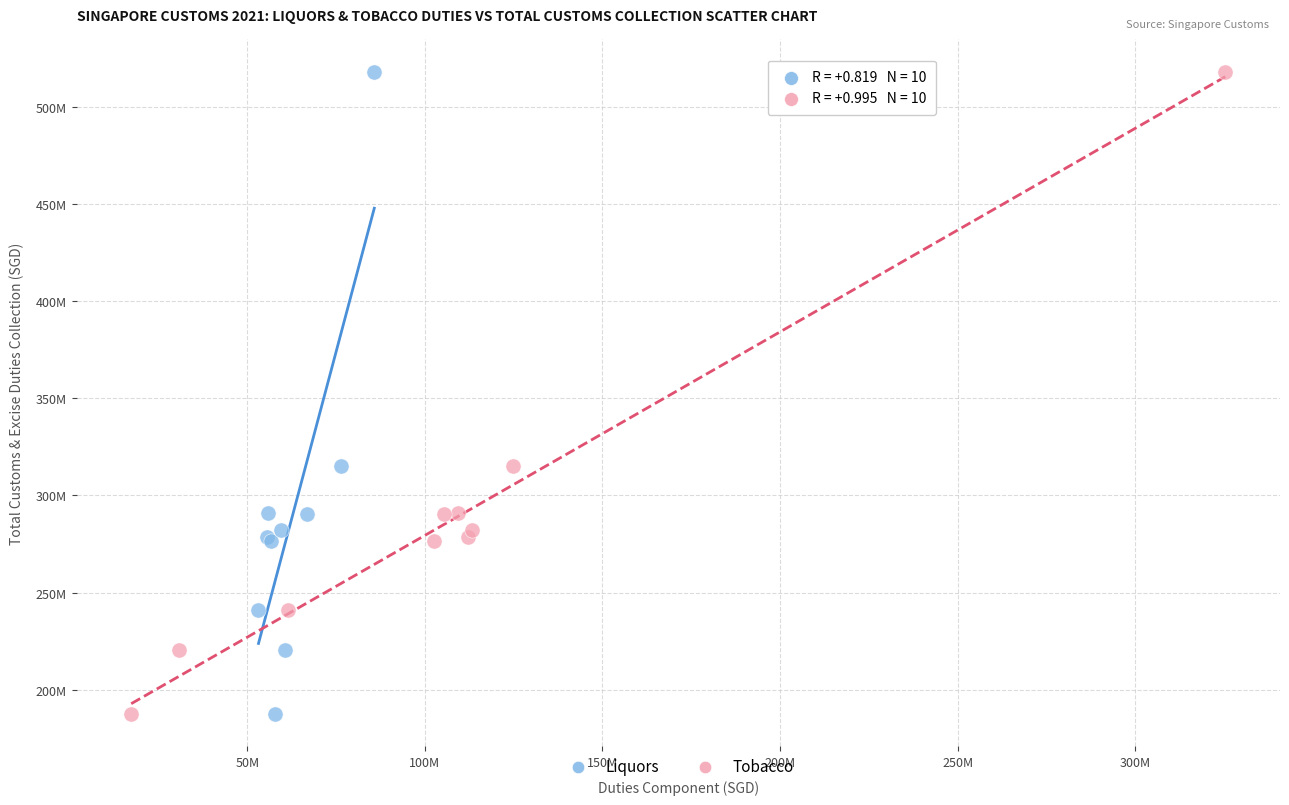

What are all the series names shown in the legend?

Liquors, Tobacco